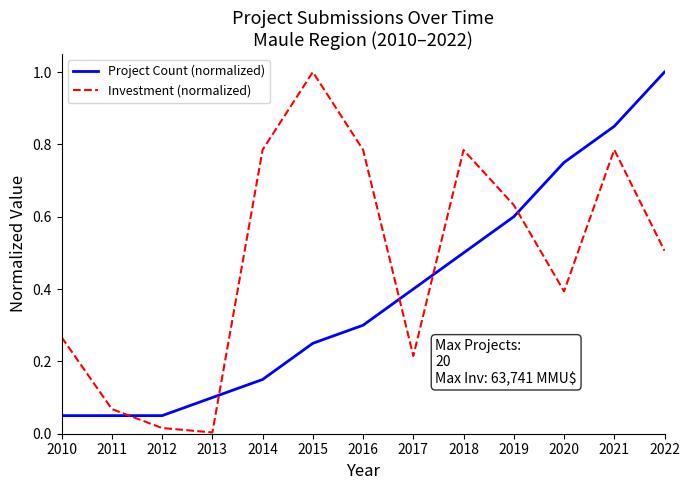

Which category has the highest value in the Investment (normalized) series?

2015